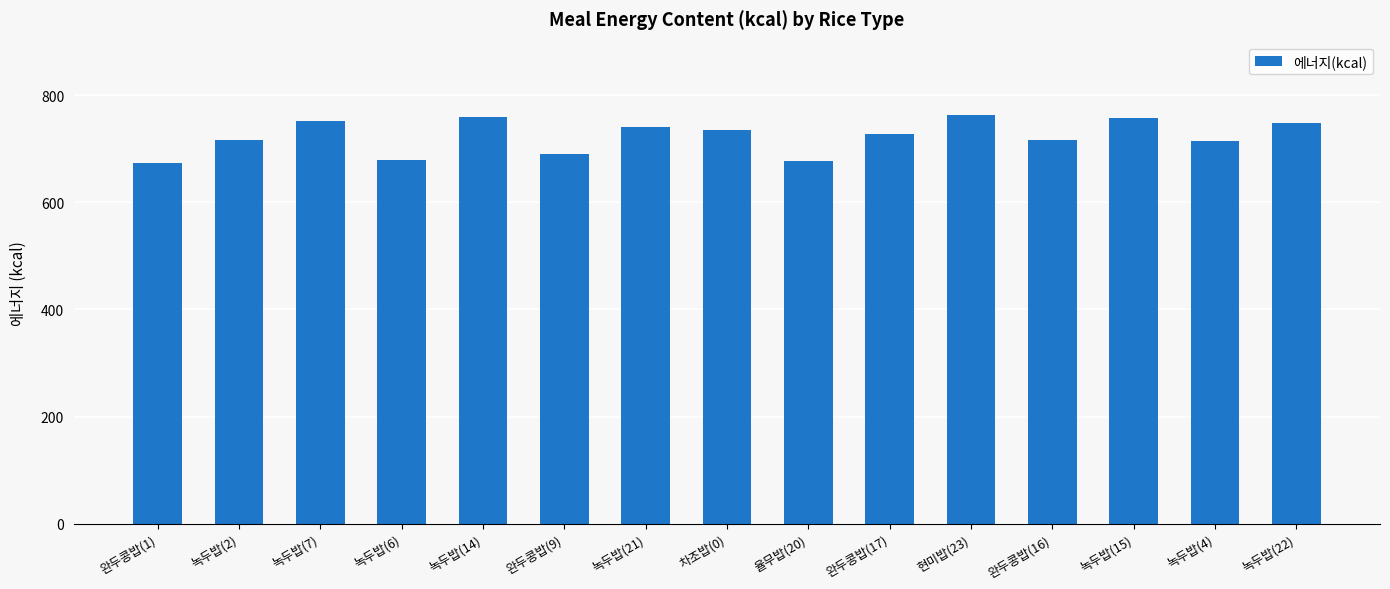

What is the label of the 6th bar from the right?

완두콩밥(17)